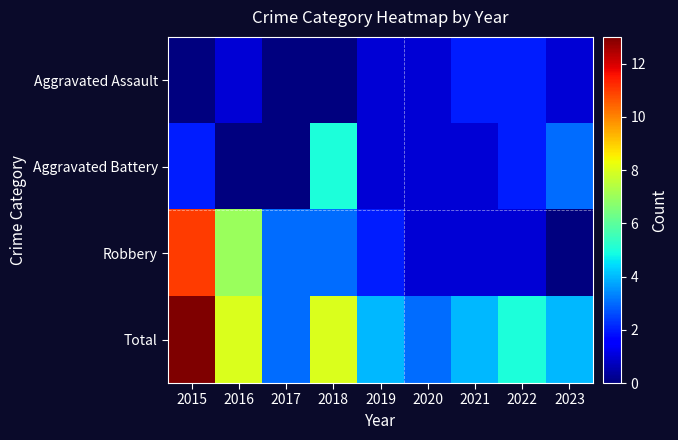

Rank the series by their average value, from lowest to highest.

Aggravated Assault, Aggravated Battery, Robbery, Total